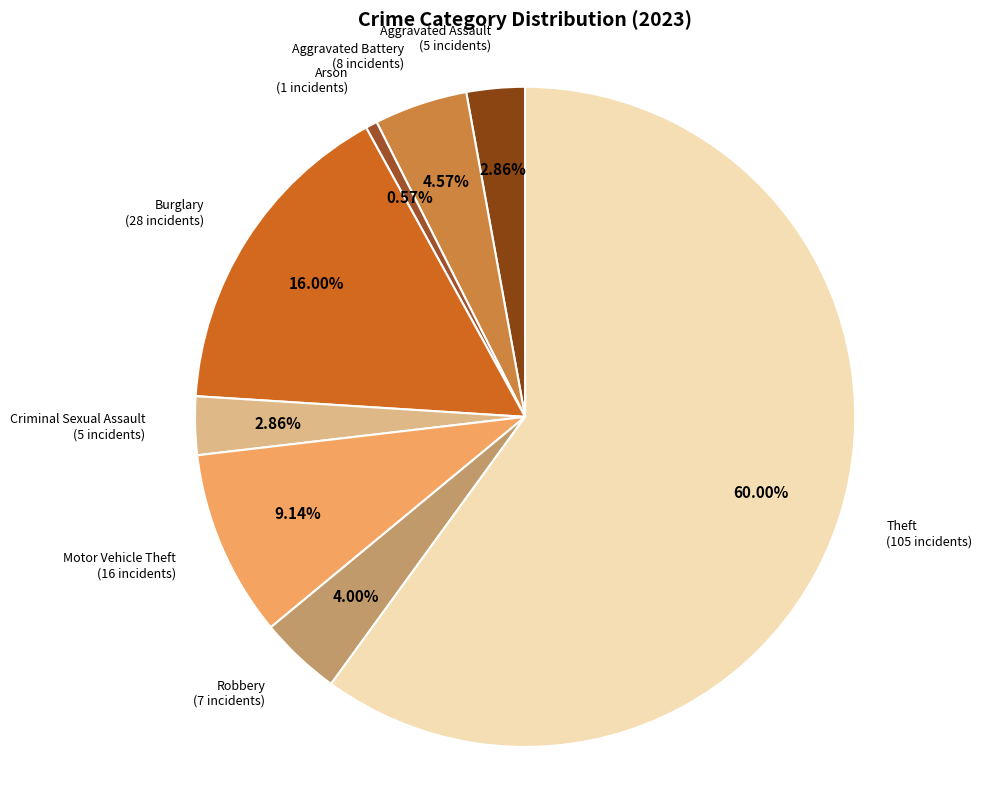

Which category has the biggest portion of the pie?

Theft